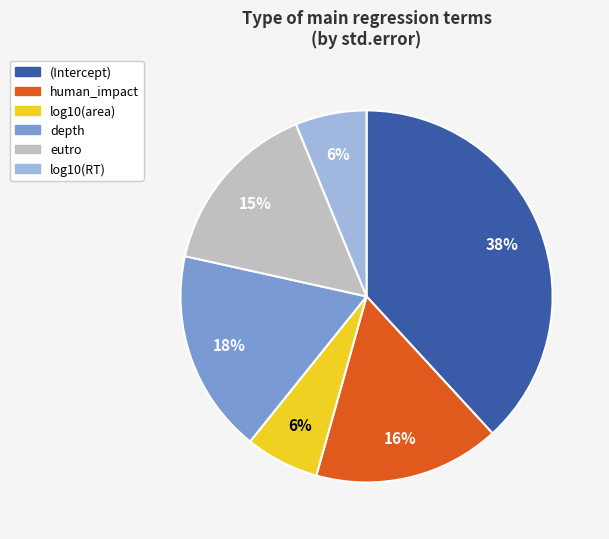

What is the largest slice in the pie chart?

(Intercept)